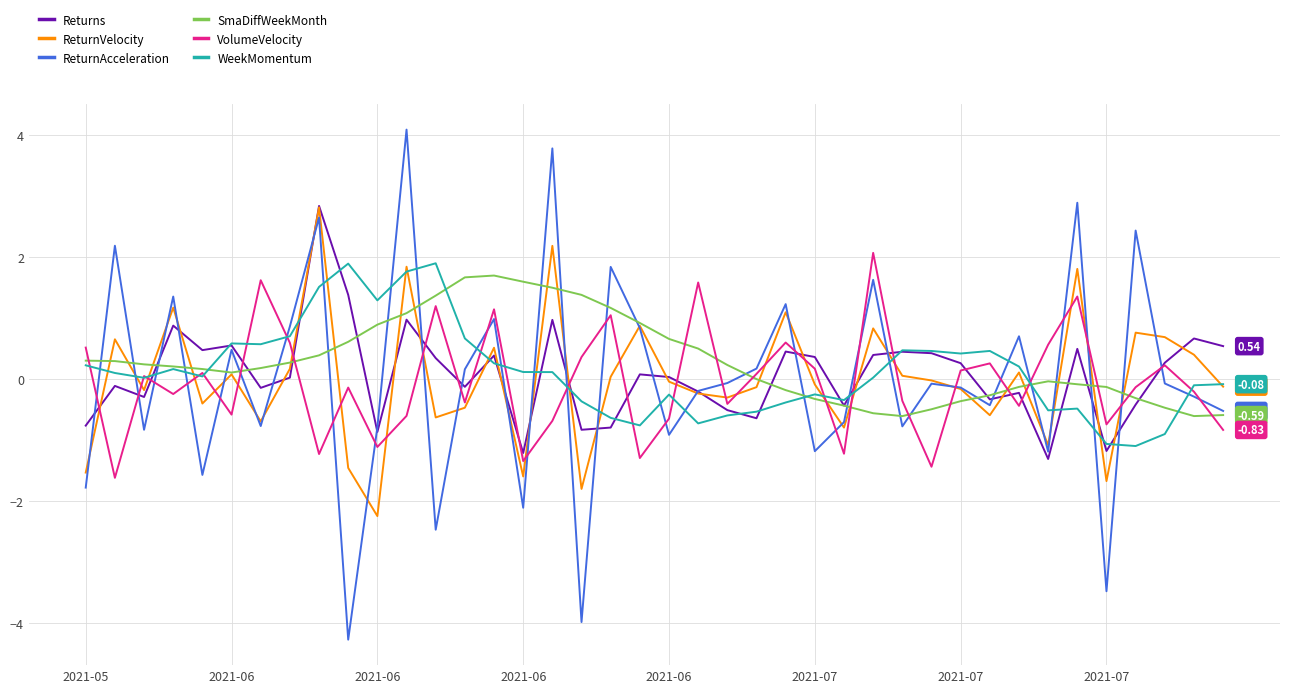

Which series has the widest spread of values?

ReturnAcceleration